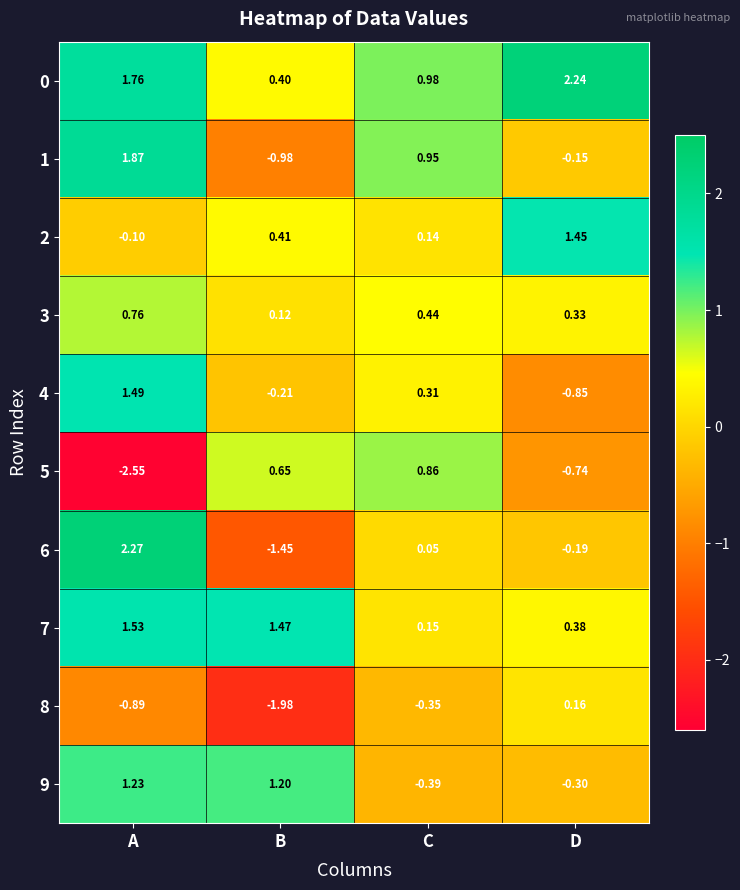

Which series changed the most between A and D?

6